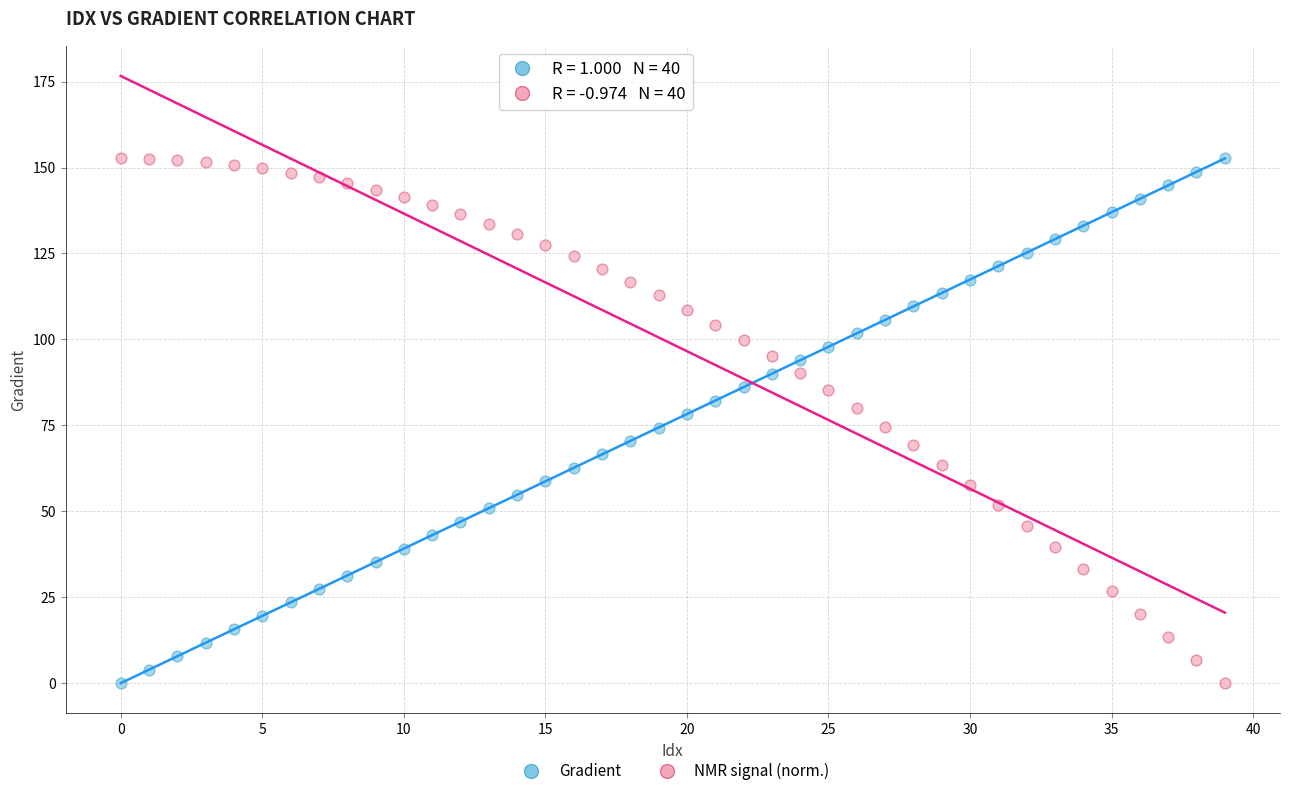

Across all data points, what is the range of Y values (max minus min)?

152.6